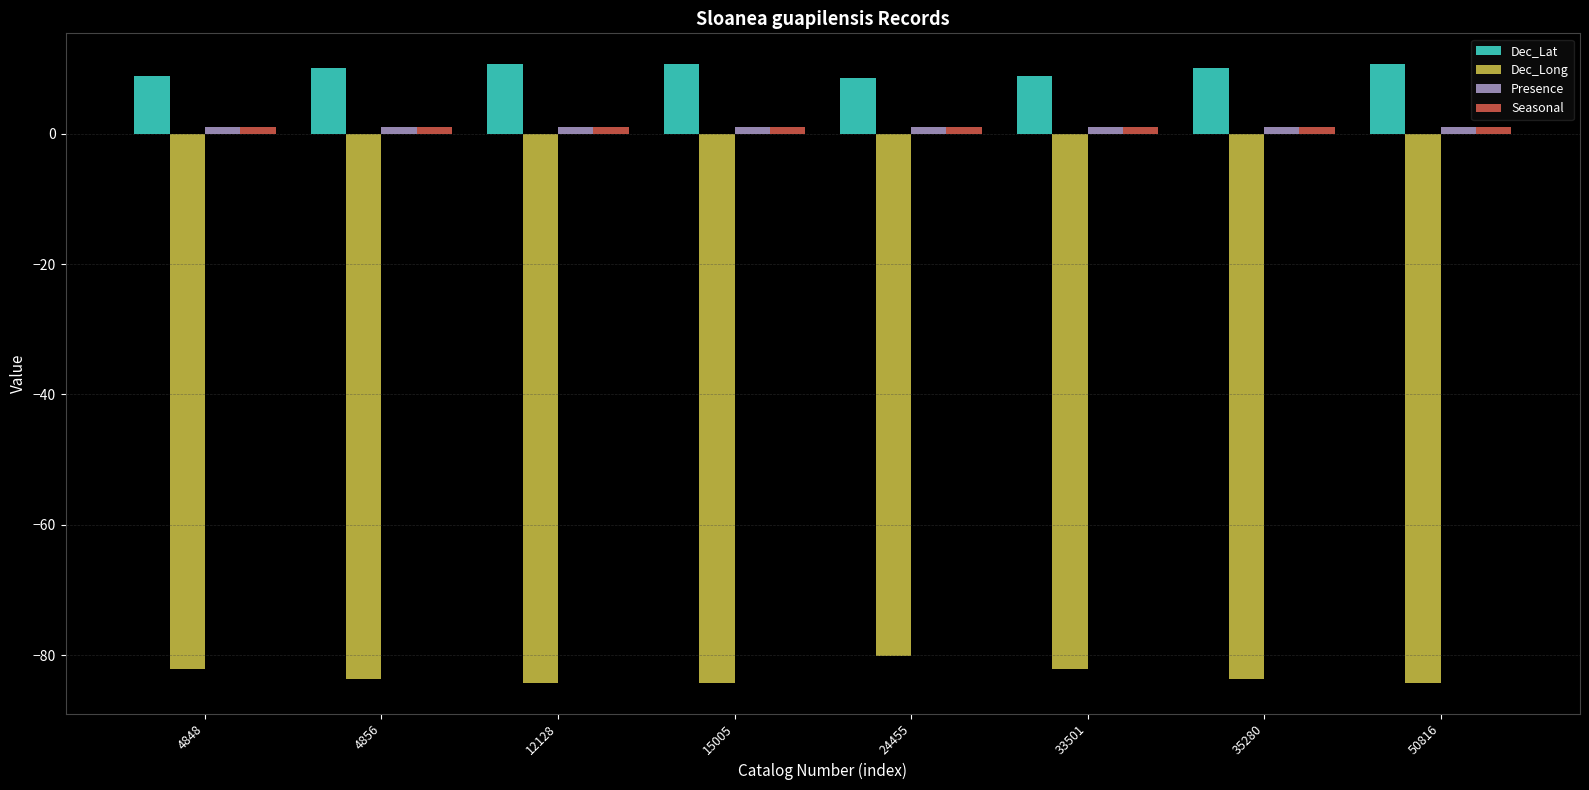

What is the difference between the maximum and minimum values in the Dec_Long series?

4.1